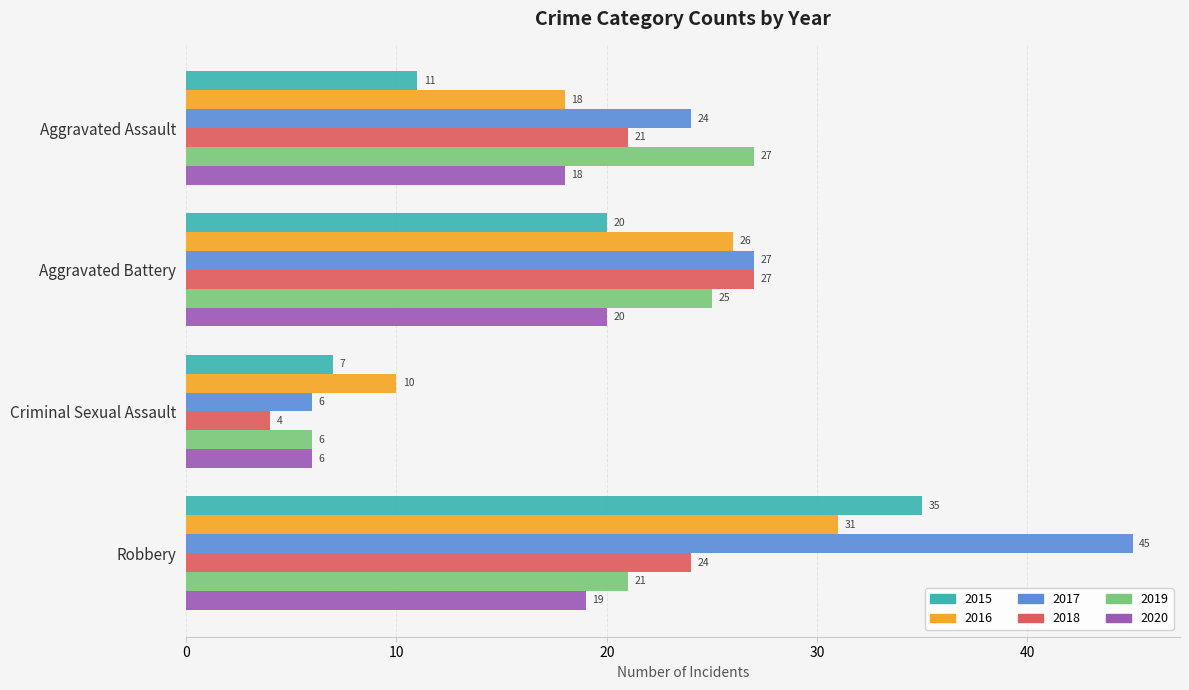

Which series has the widest spread of values?

2017